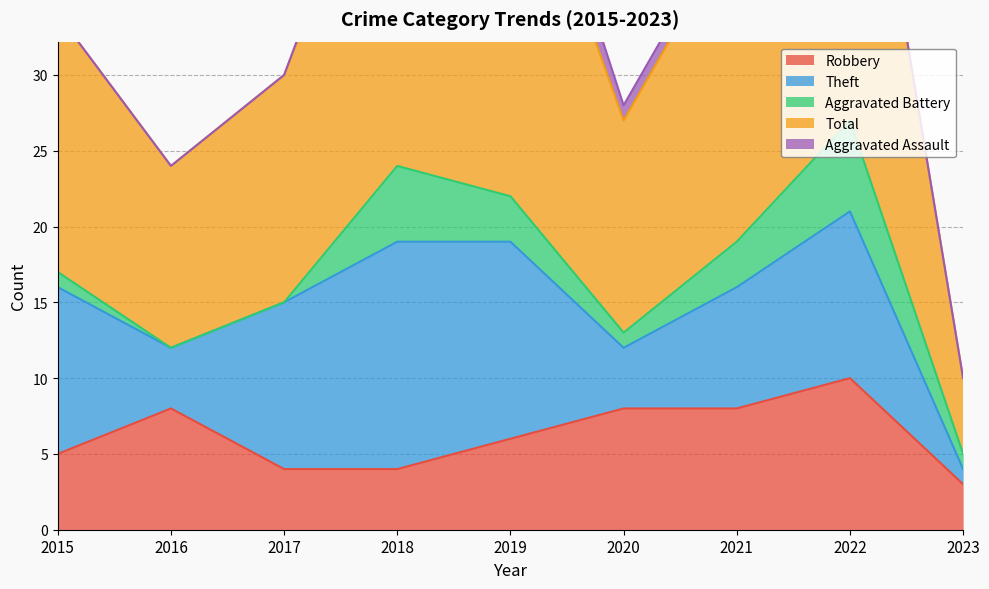

Which category has the lowest value across all series?

2016